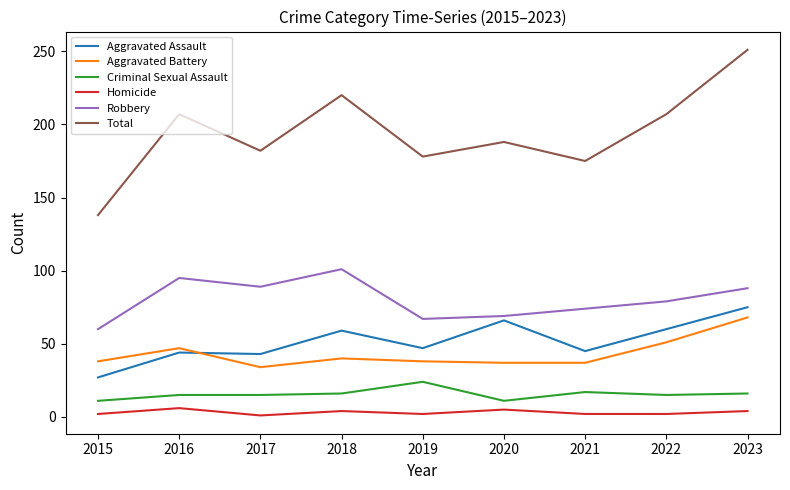

What are all the series names shown in the legend?

Aggravated Assault, Aggravated Battery, Criminal Sexual Assault, Homicide, Robbery, Total